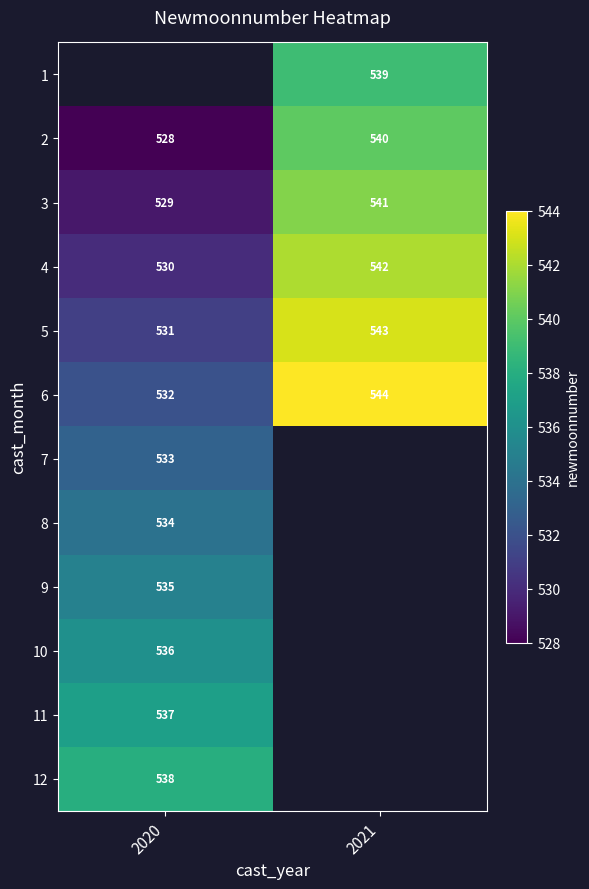

Is it true that 4 equals 530 at 2020?

True